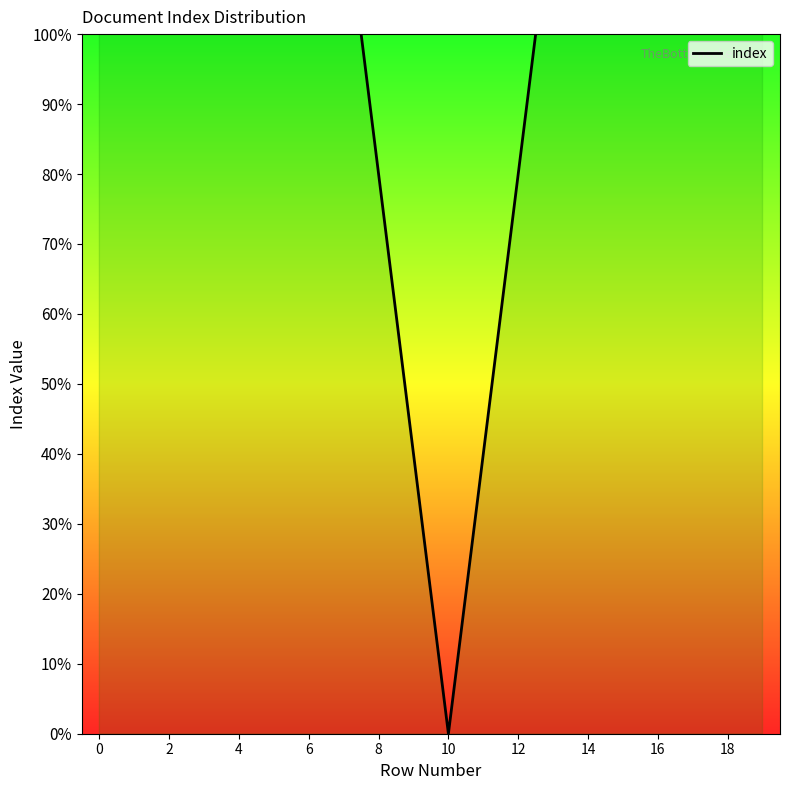

How many values are above zero?

19